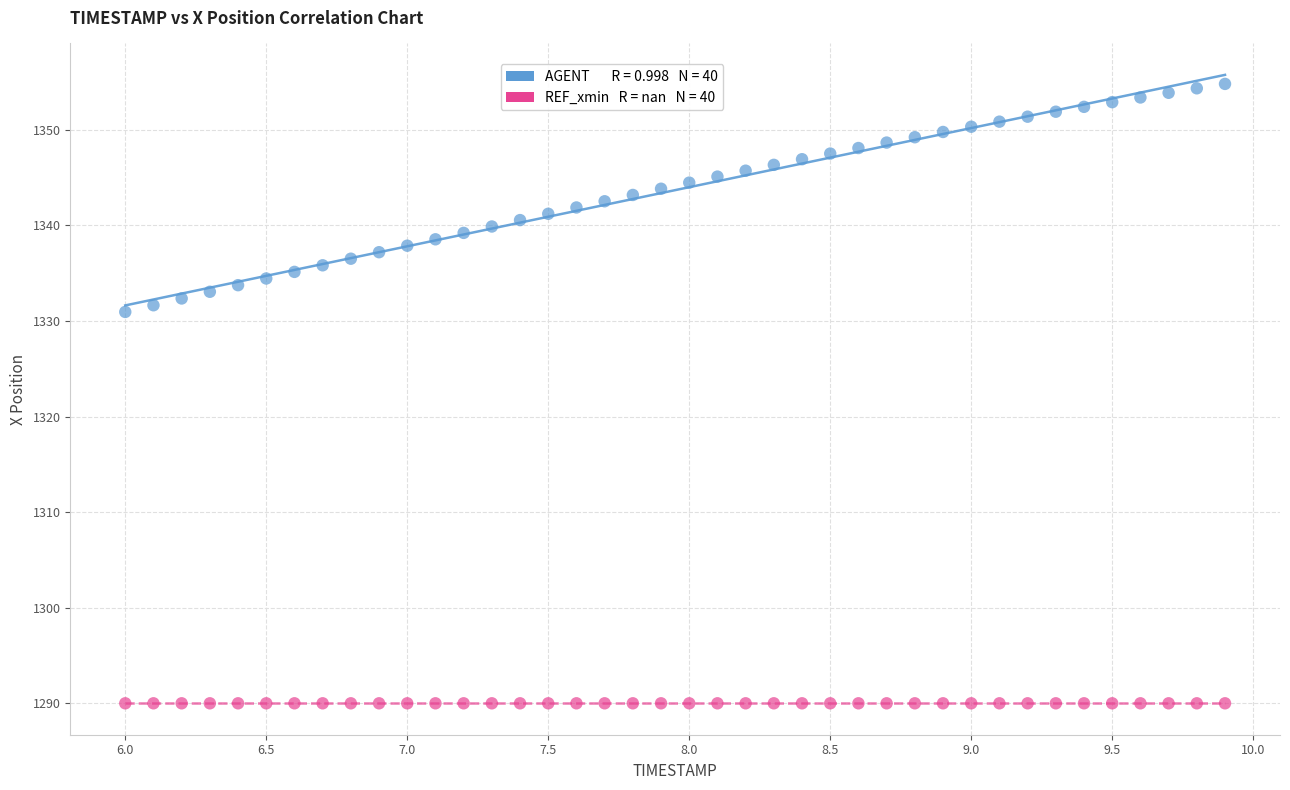

Count the number of points in this scatter plot.

80